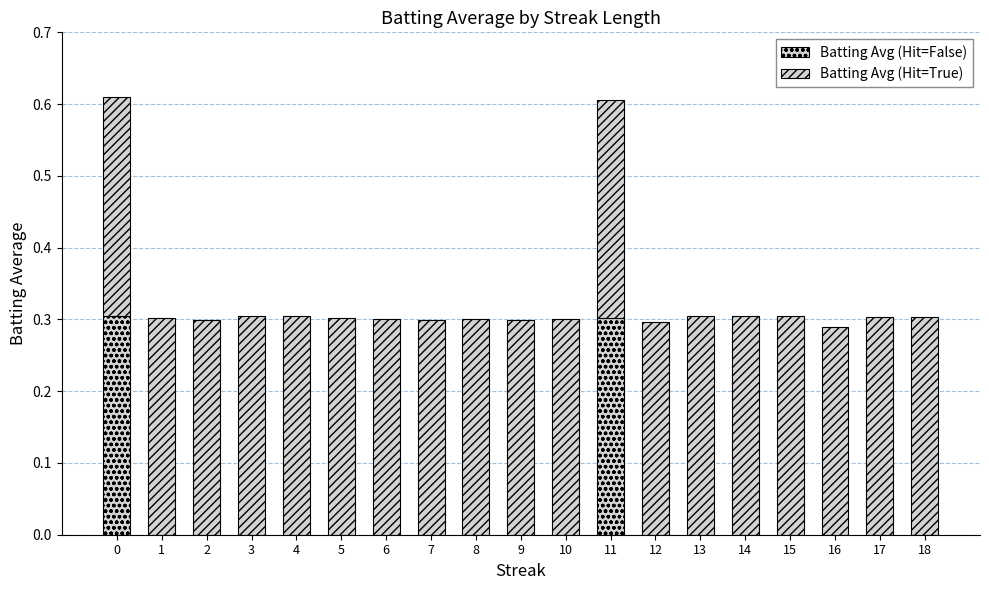

The Batting Avg (Hit=False) series shows 0.0 at 14. True or false?

True